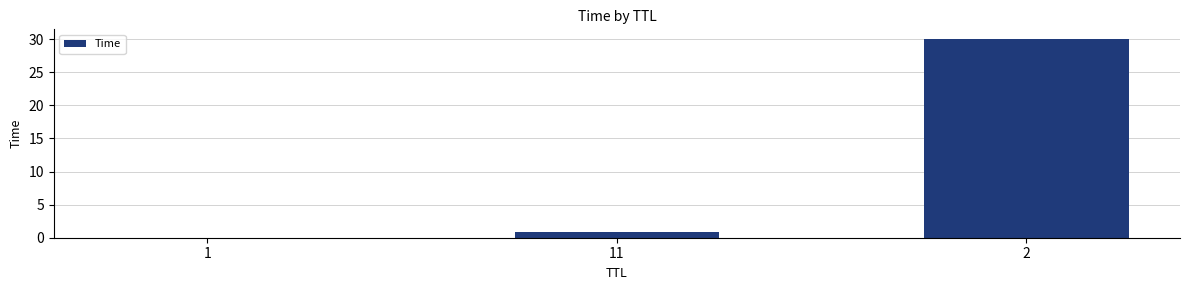

What is the sum of all values?

30.9